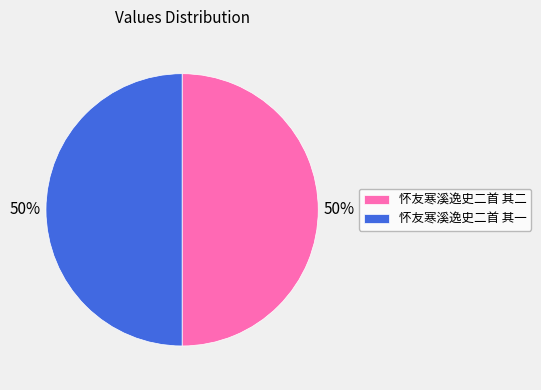

What is the ratio of the value at 怀友寒溪逸史二首 其二 to the value at 怀友寒溪逸史二首 其一?

1.0